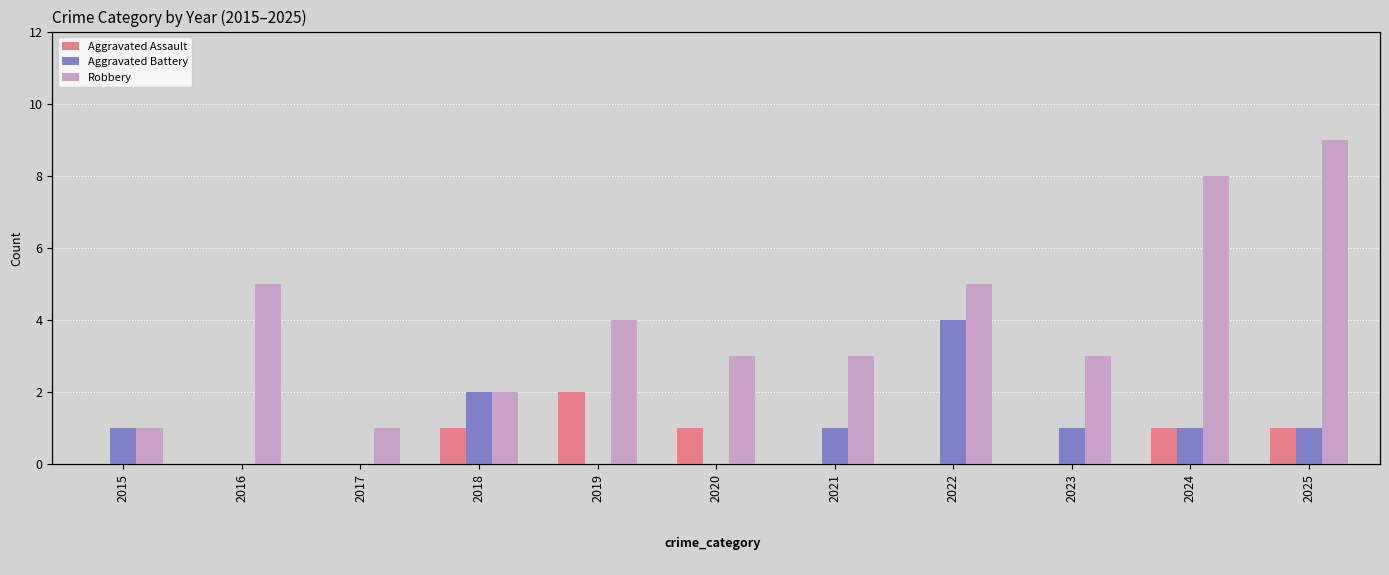

What is the difference between the maximum and minimum values in the Aggravated Assault series?

2